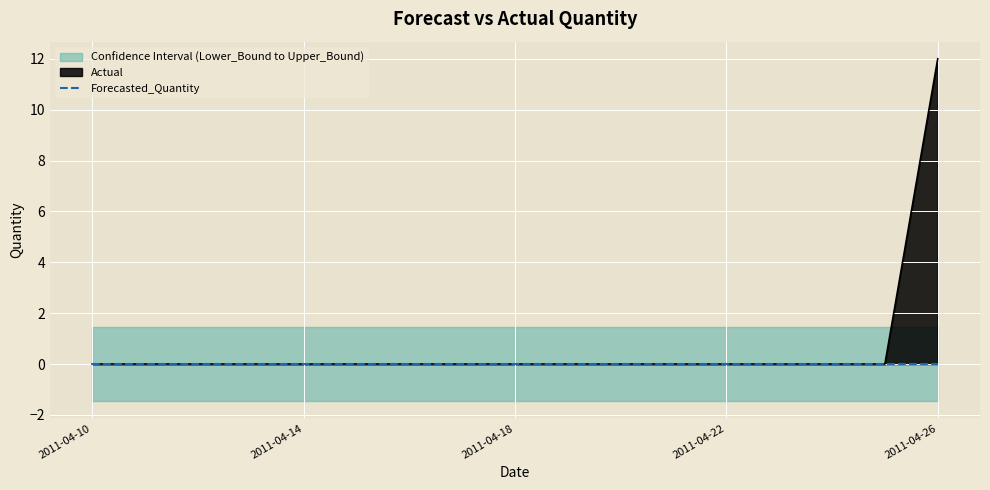

List the series in order of their peak value, highest first.

Actual, Upper_Bound, Forecasted_Quantity, Lower_Bound